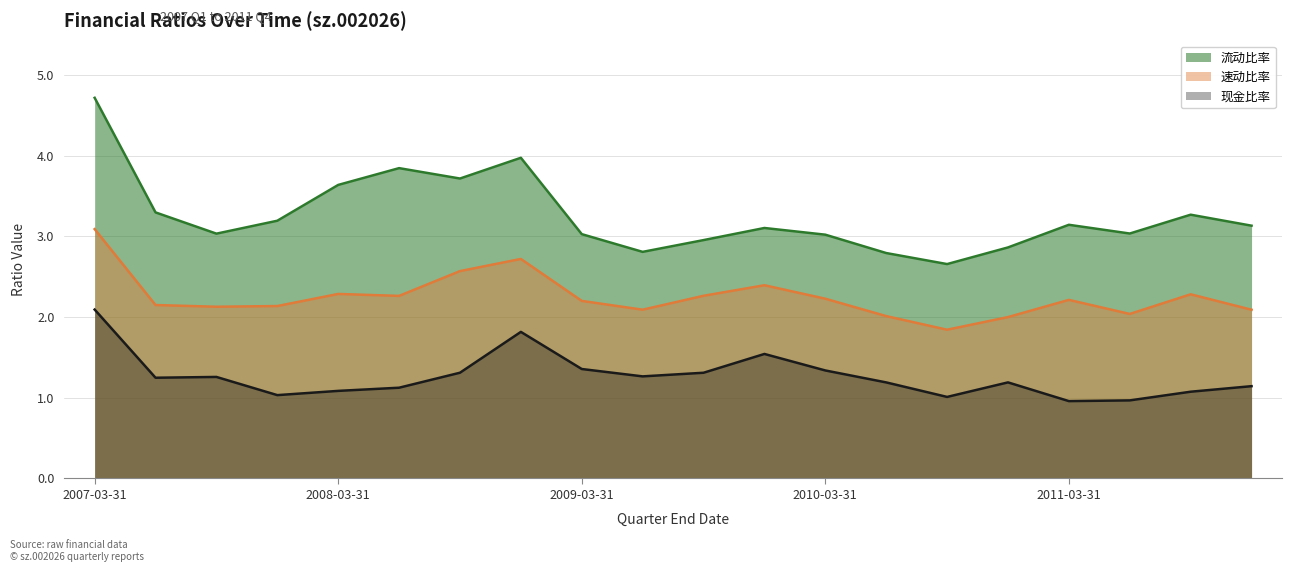

In 流动比率, how many points are higher than both neighbors (excluding endpoints)?

5